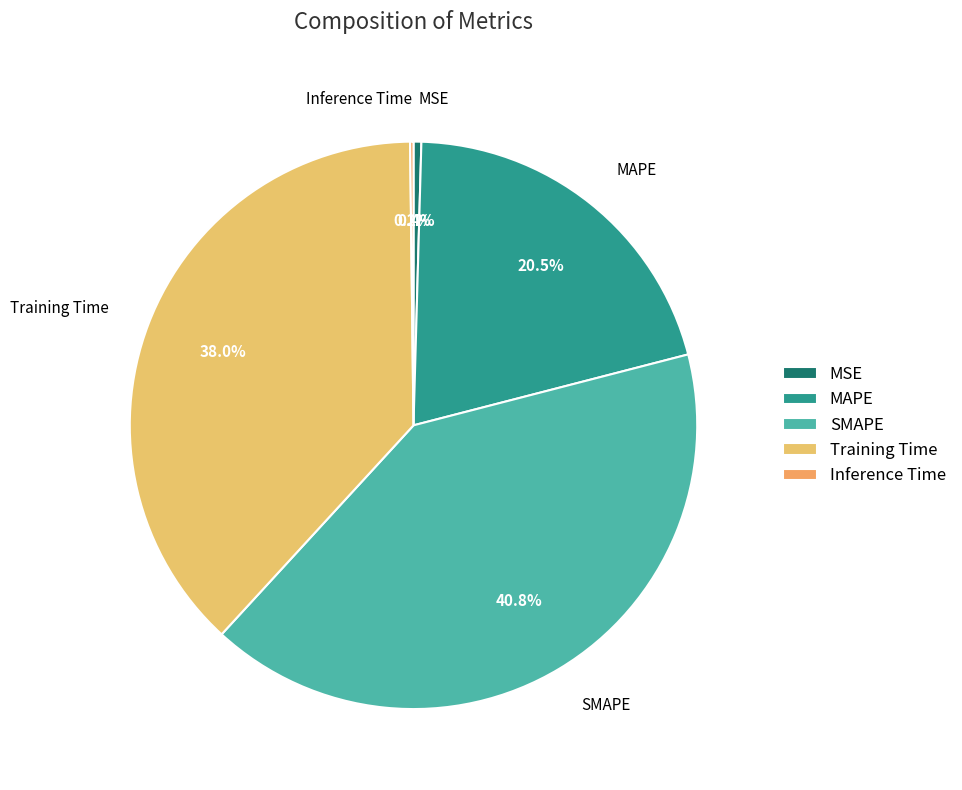

True or false: MSE accounts for 11% of the total.

False